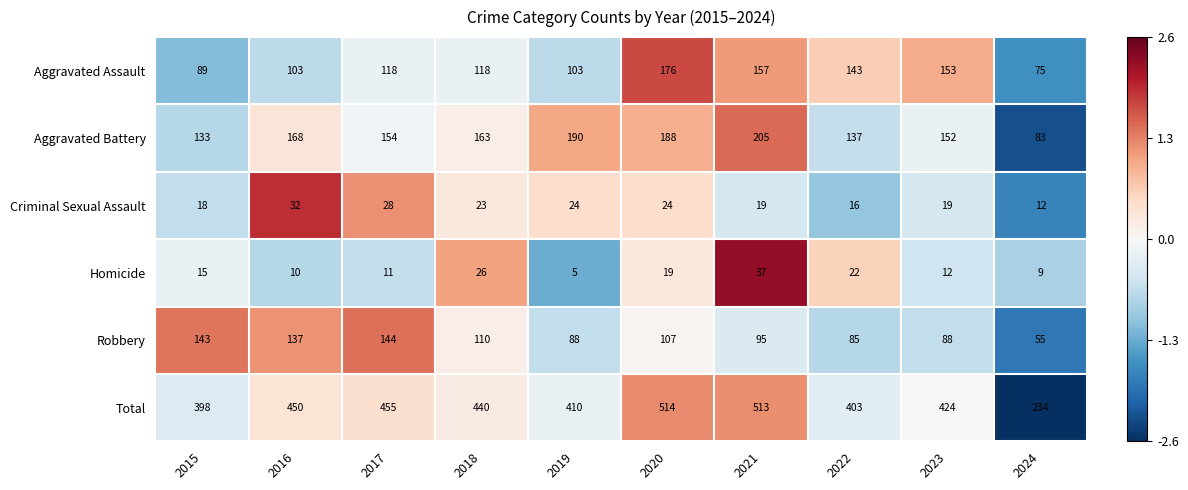

At which category is the sum across all series the highest?

2020